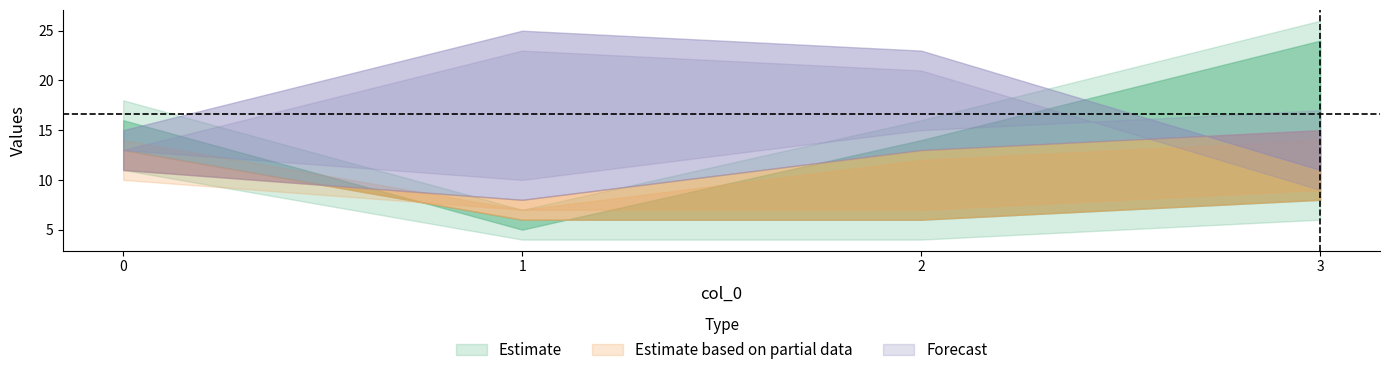

What is the average value of the 2 series?

18